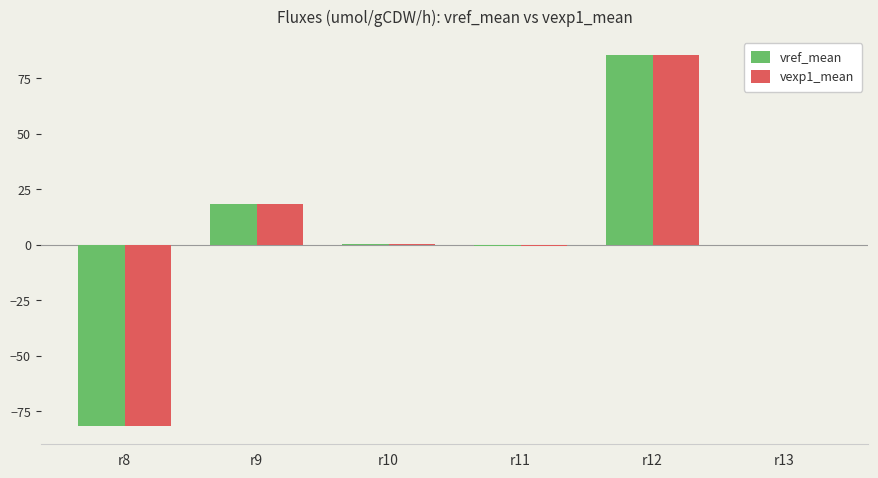

At which category is the sum across all series the highest?

r12